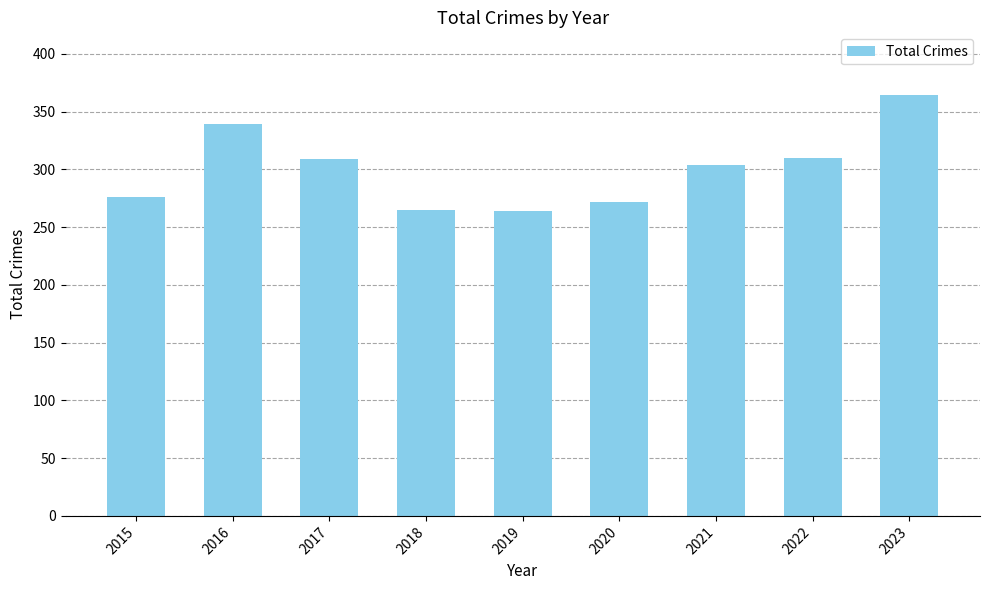

What is the change in value from 2016 to 2018?

-74